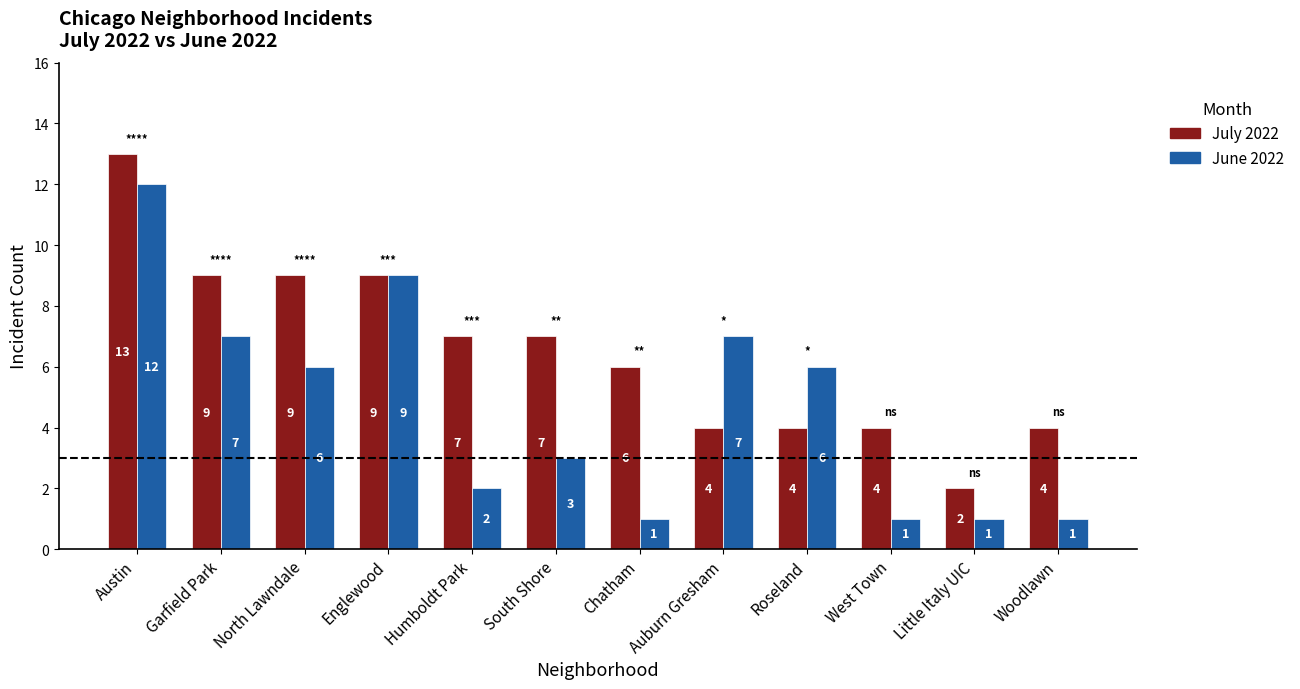

Which series has the largest total across all categories?

July 2022